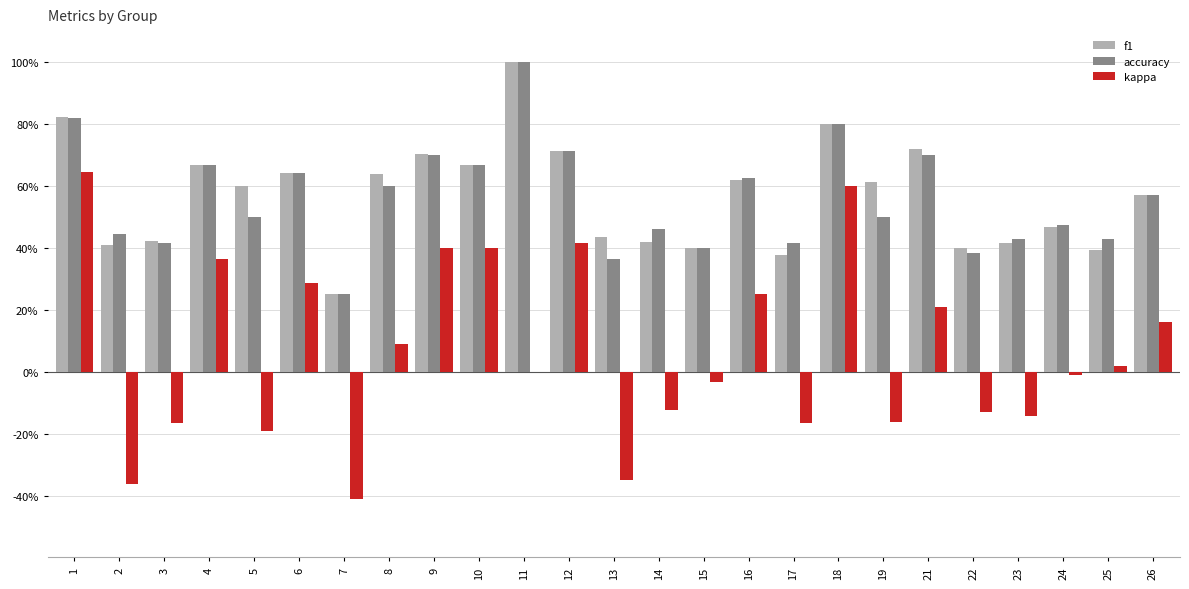

Does the chart contain stacked bars?

No